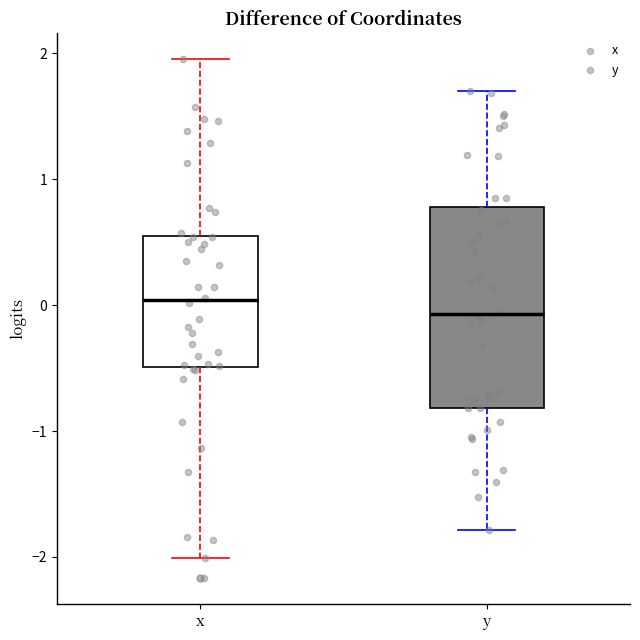

Which box has the lowest median line?

y